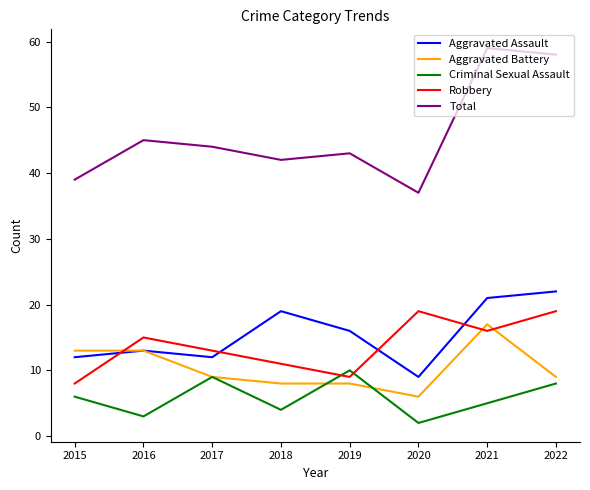

At which category does Criminal Sexual Assault reach its first local valley?

2016